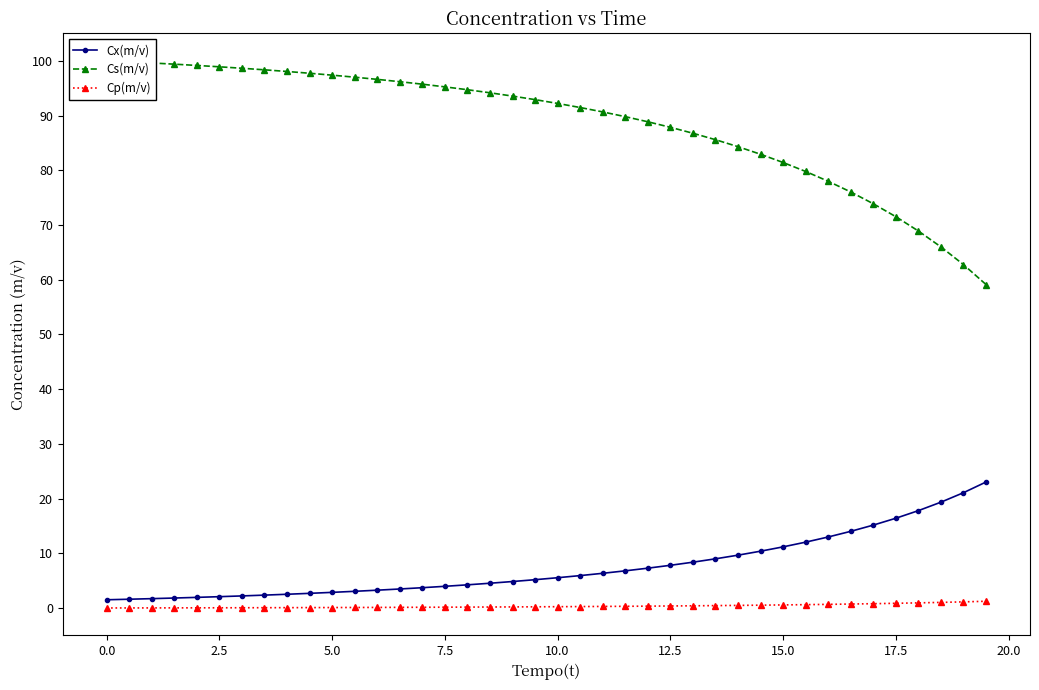

True or false: Cs(m/v) and Cp(m/v) intersect in this chart.

False